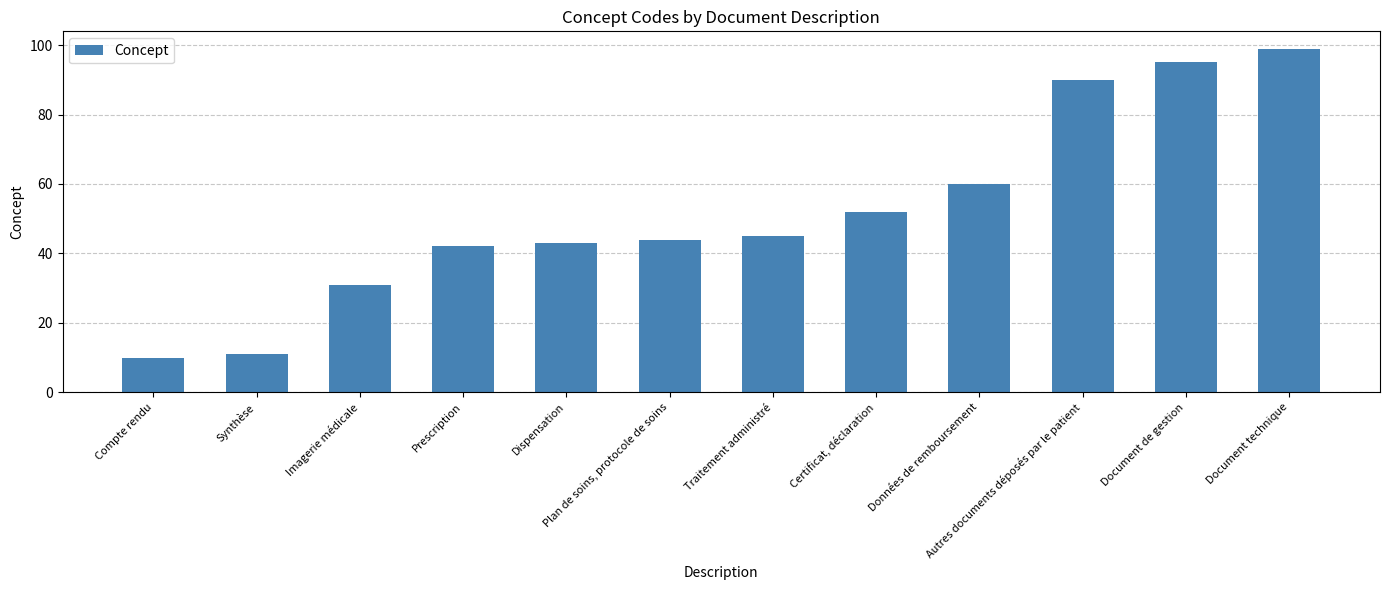

What is the greatest value displayed?

99